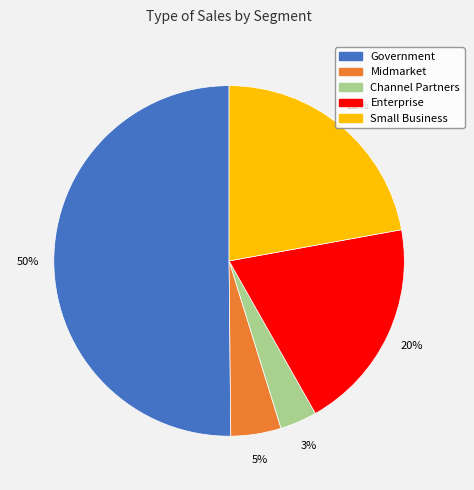

Which has a higher value, Enterprise or Small Business?

Small Business